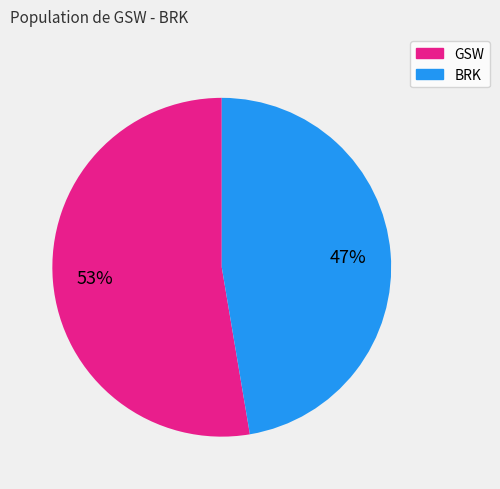

Combined, do GSW and BRK account for over 50%?

Yes